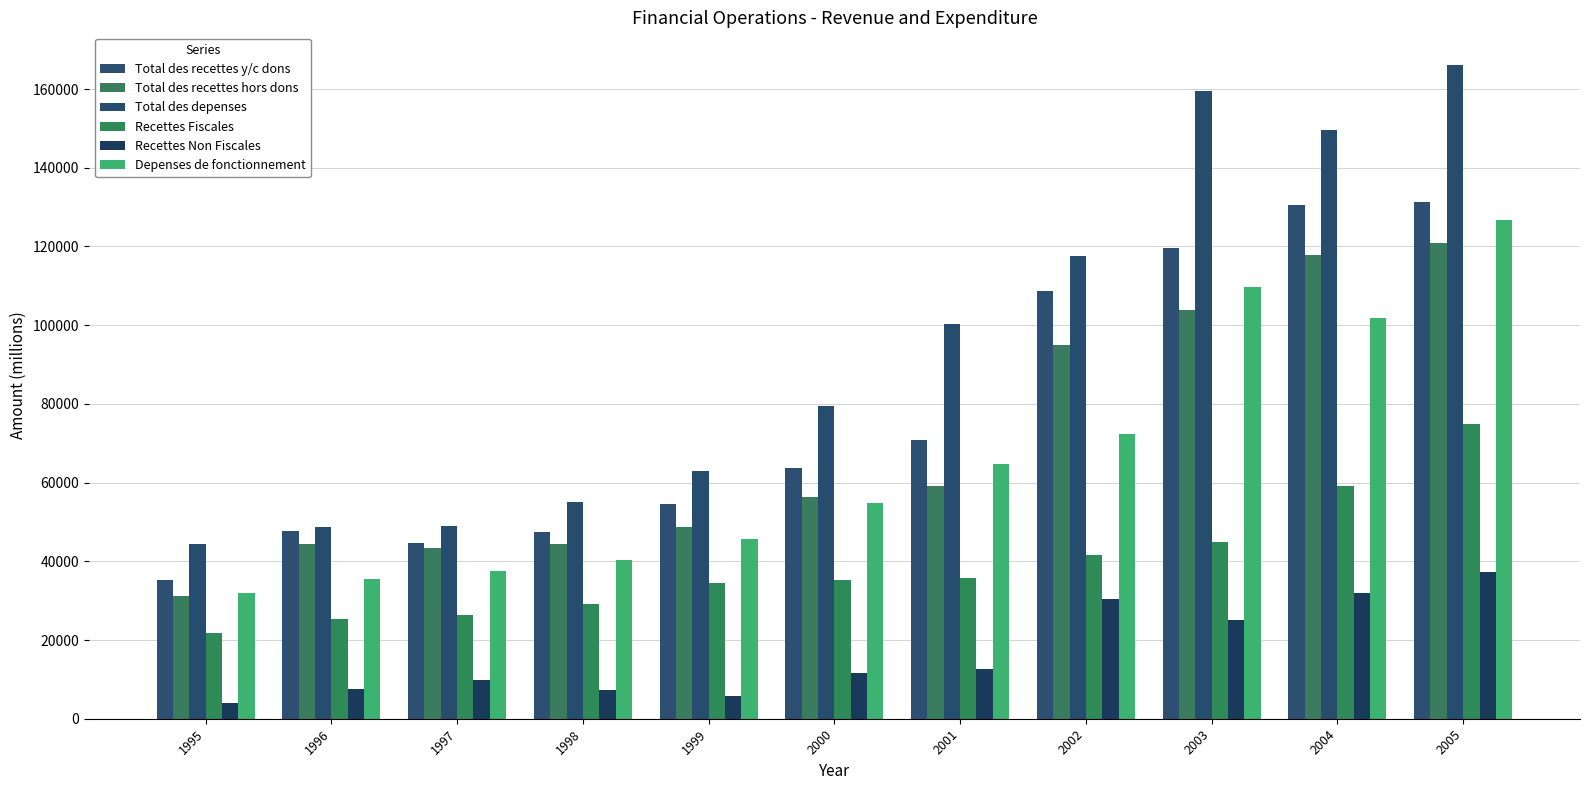

Rank the series by their maximum value, from highest to lowest.

Total des depenses, Total des recettes y/c dons, Depenses de fonctionnement, Total des recettes hors dons, Recettes Fiscales, Recettes Non Fiscales